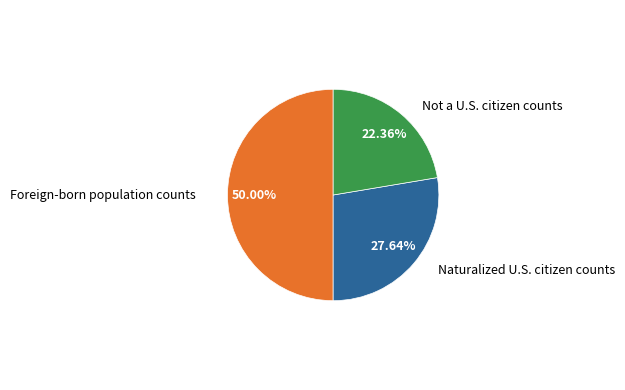

Between Foreign-born population counts and Not a U.S. citizen counts, which is larger?

Foreign-born population counts